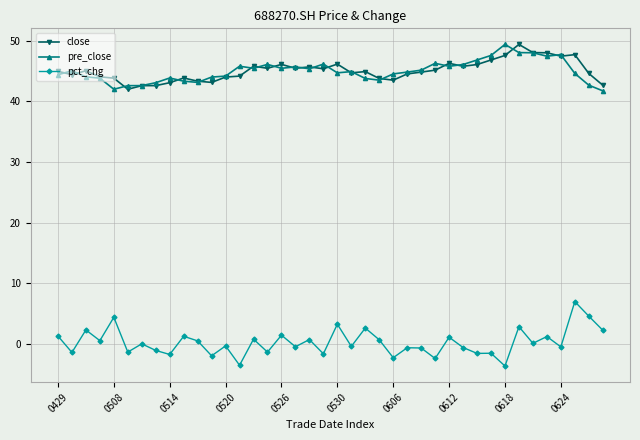

How many lines are shown in the chart?

3